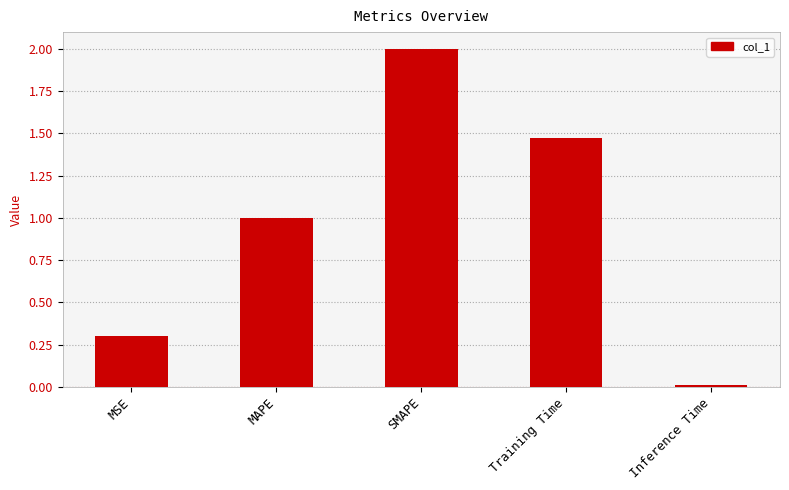

Rank the categories by value from lowest to highest.

Inference Time, MSE, MAPE, Training Time, SMAPE